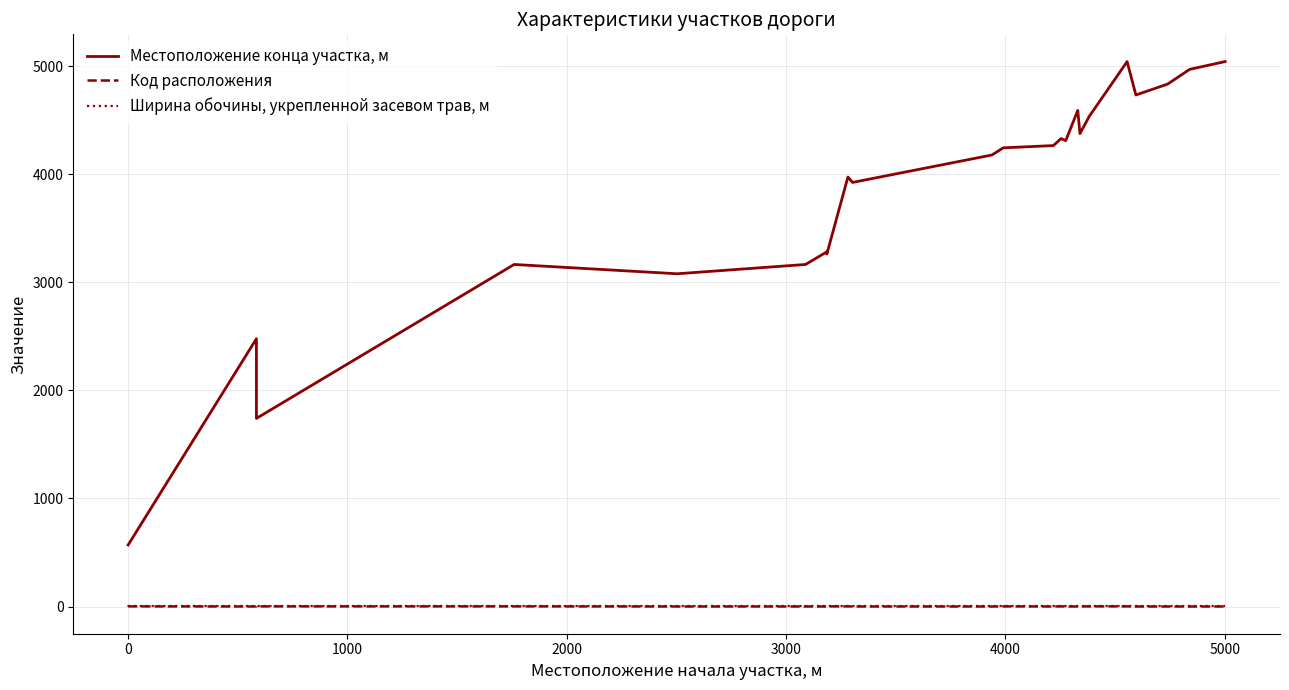

How many series are shown in this chart?

3